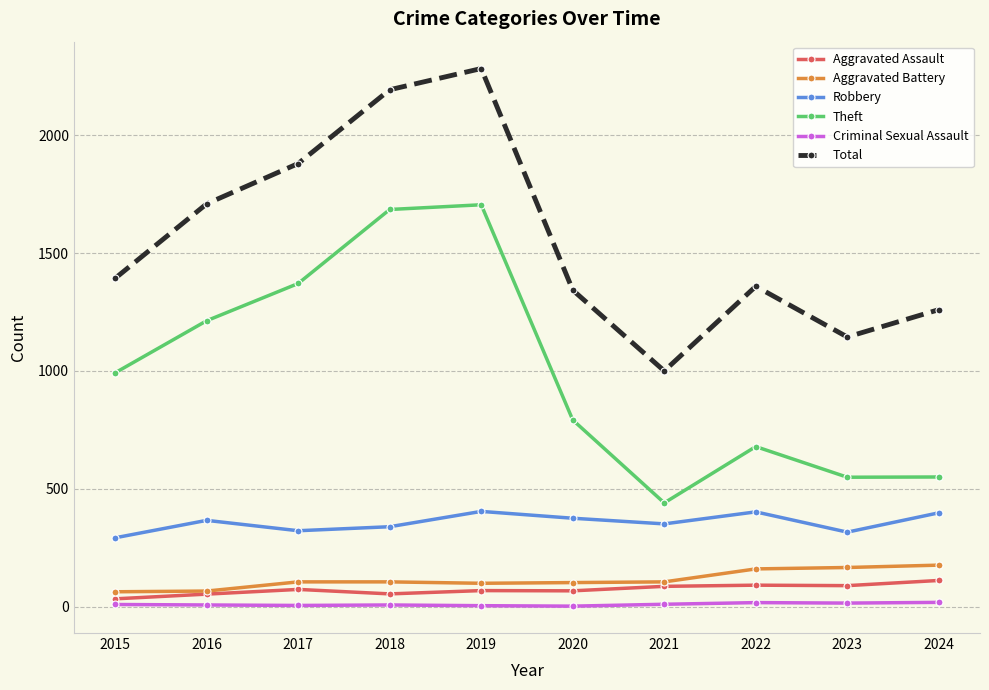

True or false: Aggravated Battery and Robbery cross at least once.

False